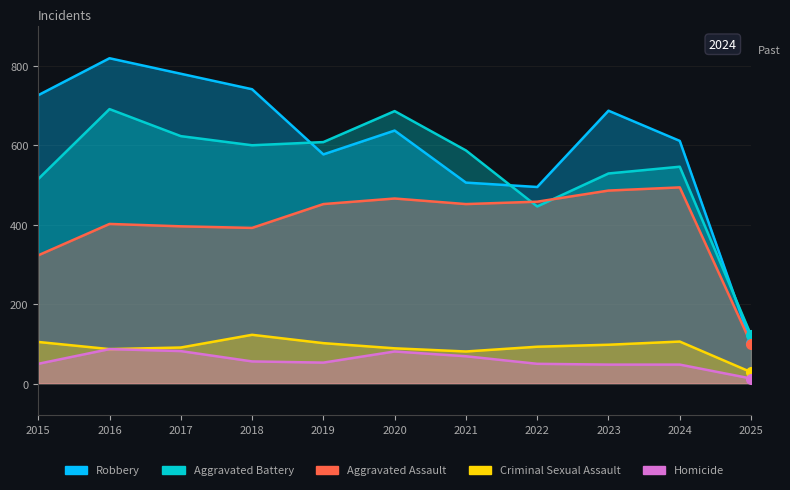

Where is Robbery nearest to the value 461?

2022